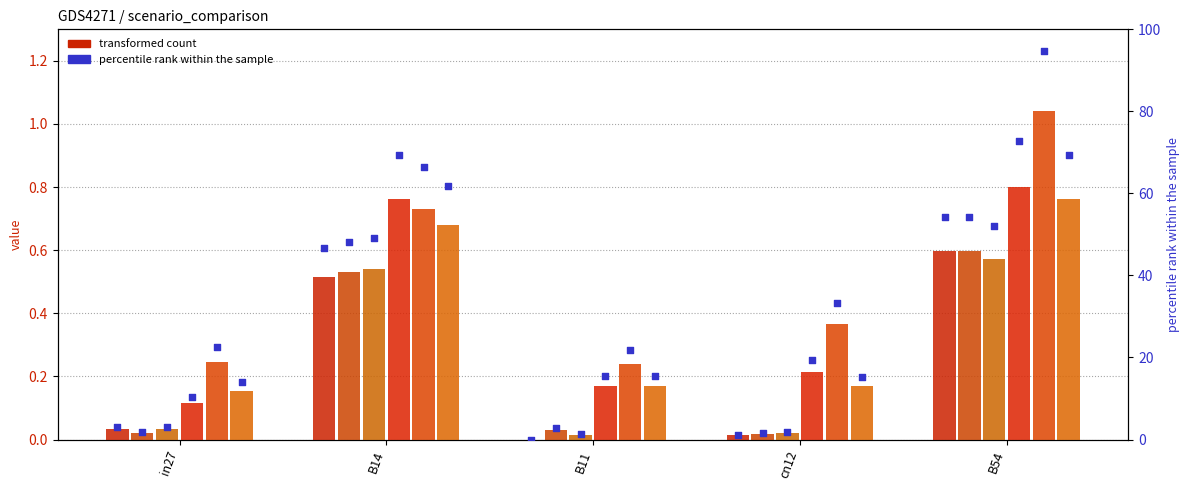

Is the value of job537_scenario1_1084 at B54 greater than the value of job535_scenario4_1081 at B54?

No